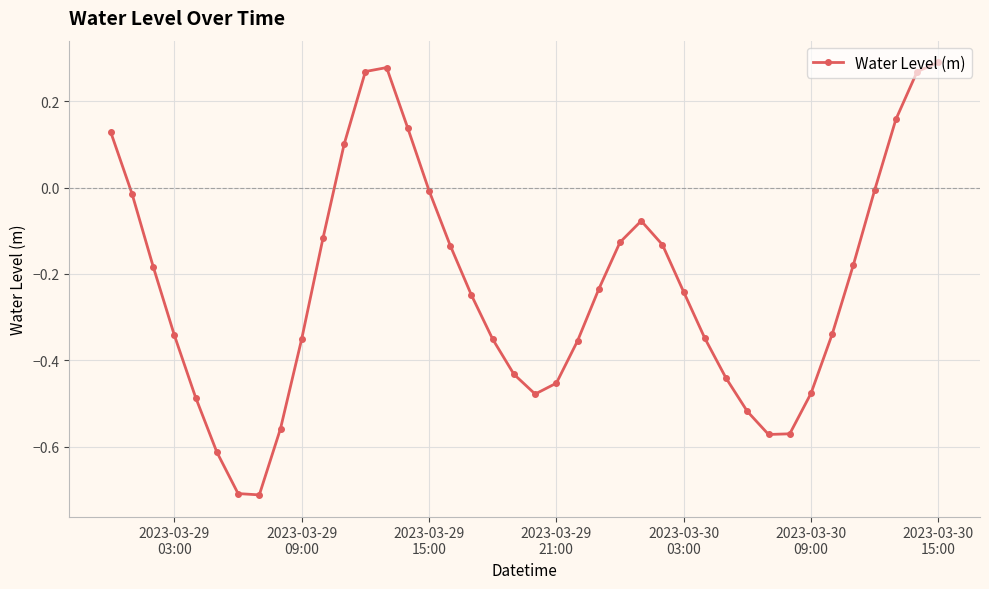

What is the difference between the maximum and second lowest values?

1.0